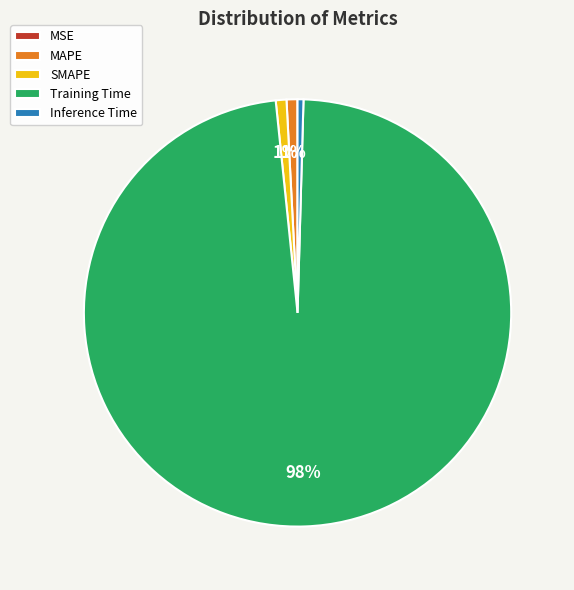

Which category accounts for the majority?

Training Time